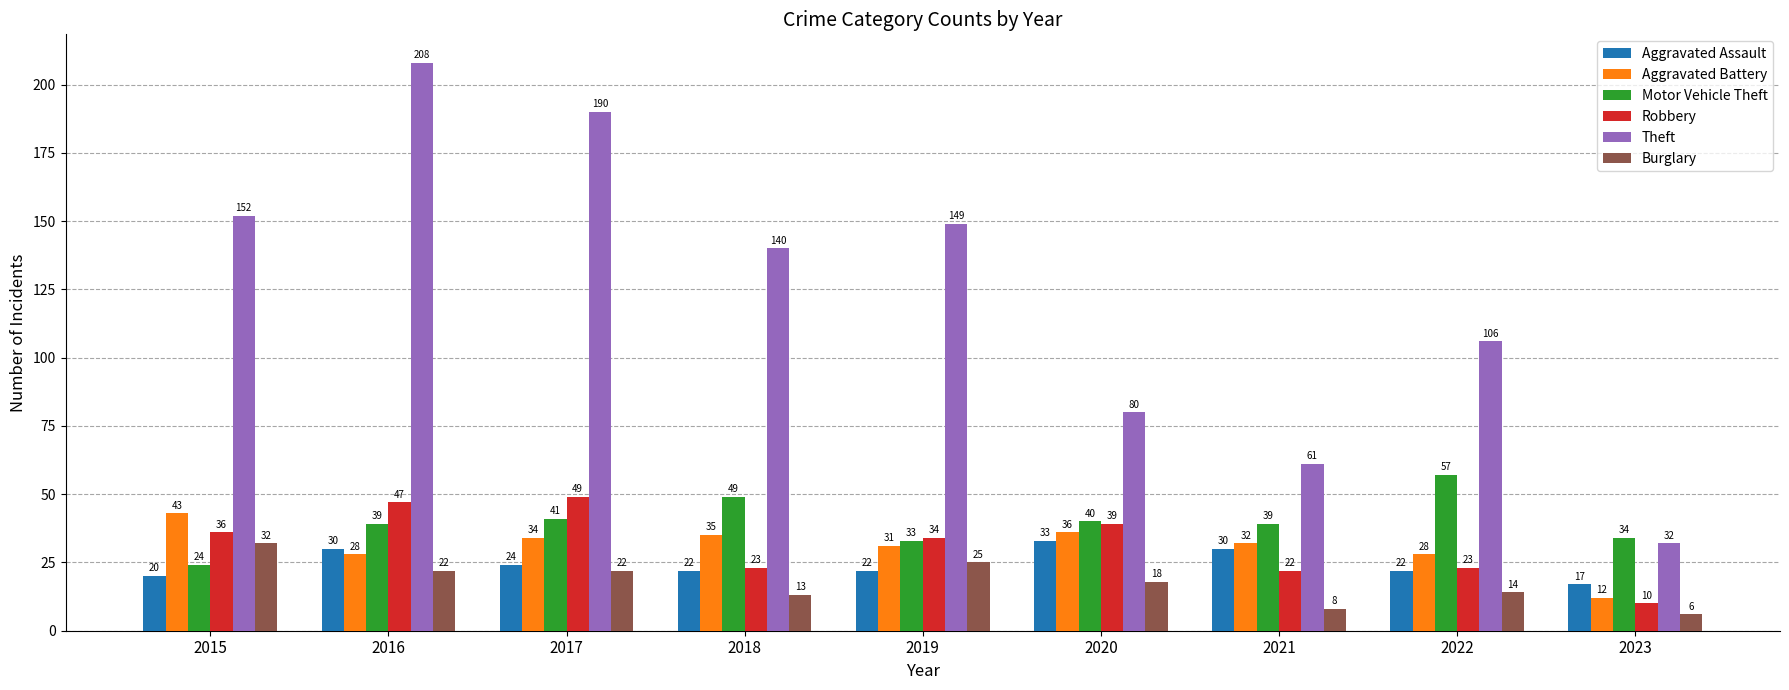

Rank the series by their maximum value, from lowest to highest.

Burglary, Aggravated Assault, Aggravated Battery, Robbery, Motor Vehicle Theft, Theft